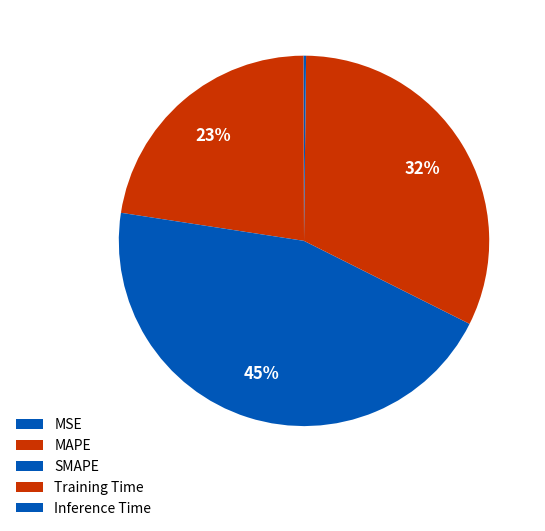

Which category has the smallest portion of the pie?

MSE